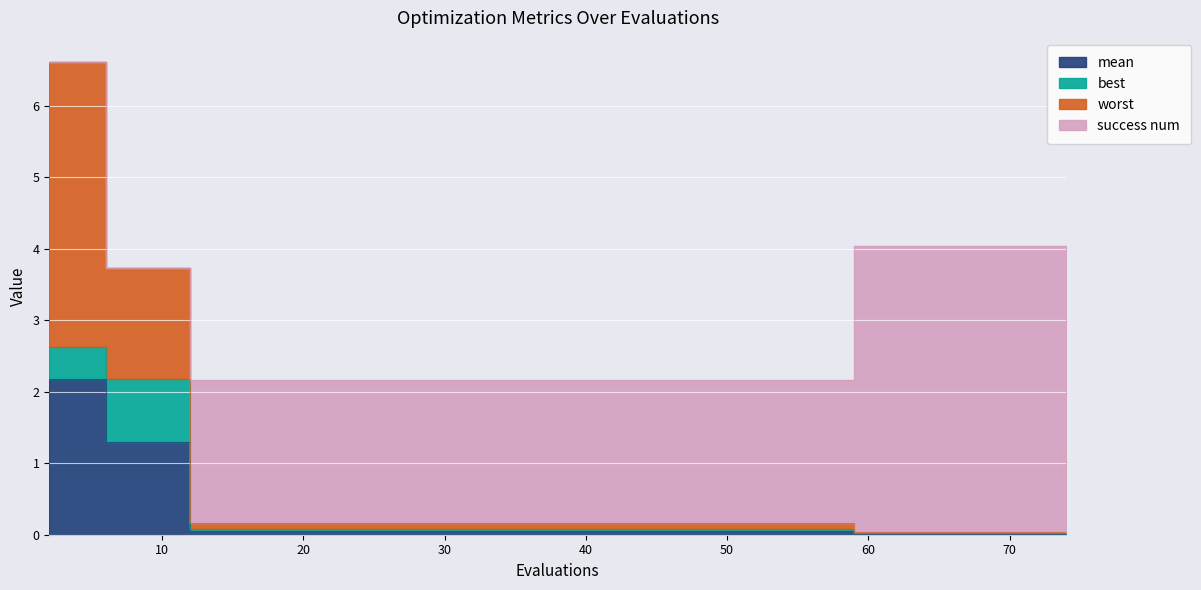

True or false: mean and worst intersect in this chart.

False